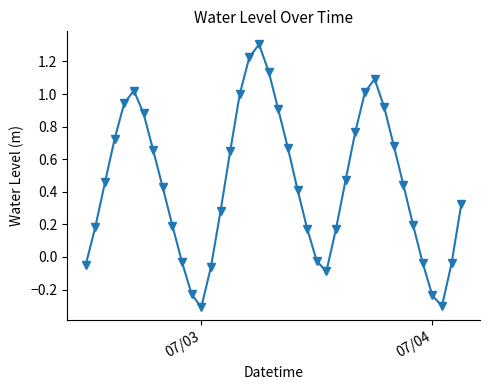

True or false: the data has more than 1 interior local peaks.

True